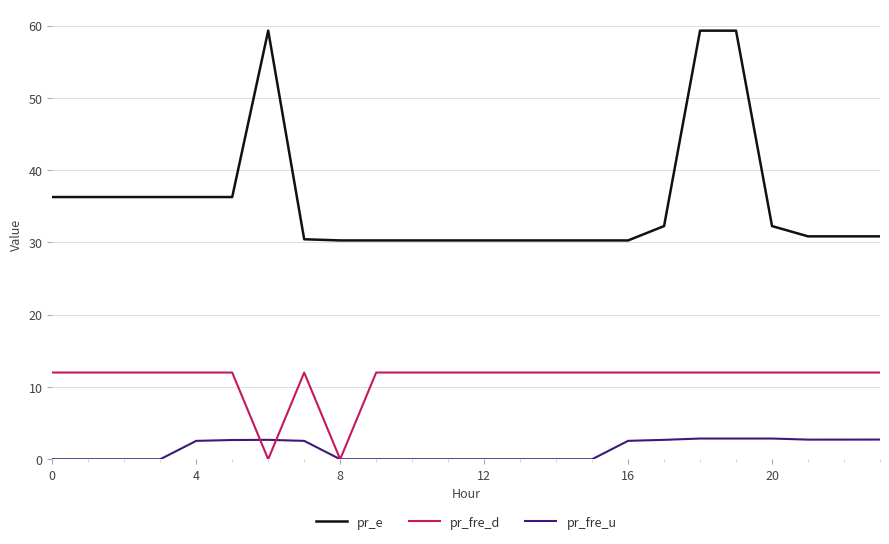

True or false: pr_fre_d and pr_e intersect in this chart.

False